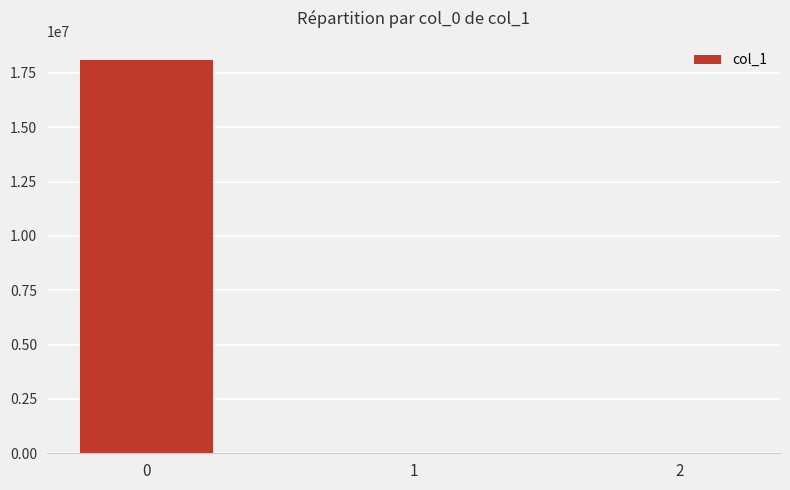

Count the number of values greater than 0.

2